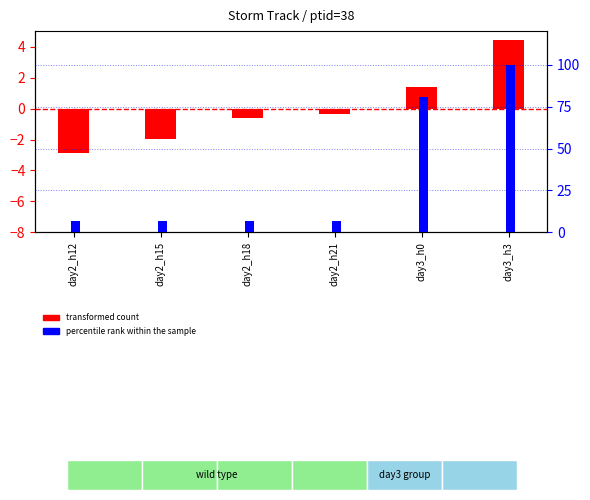

What position from the left is day2_h12?

1